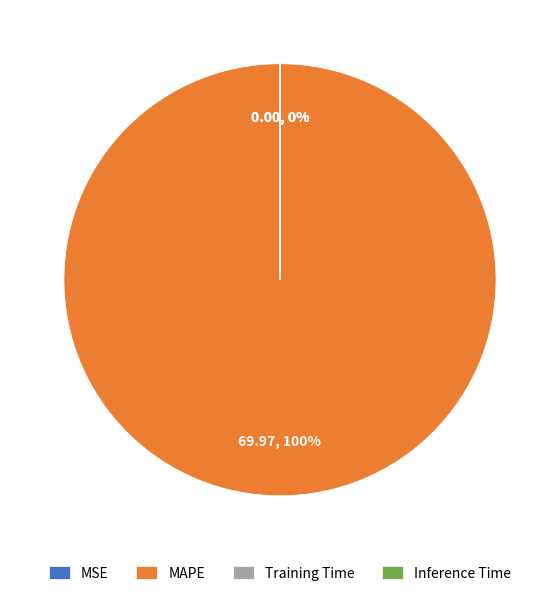

Which slice represents more than half of the pie?

MAPE